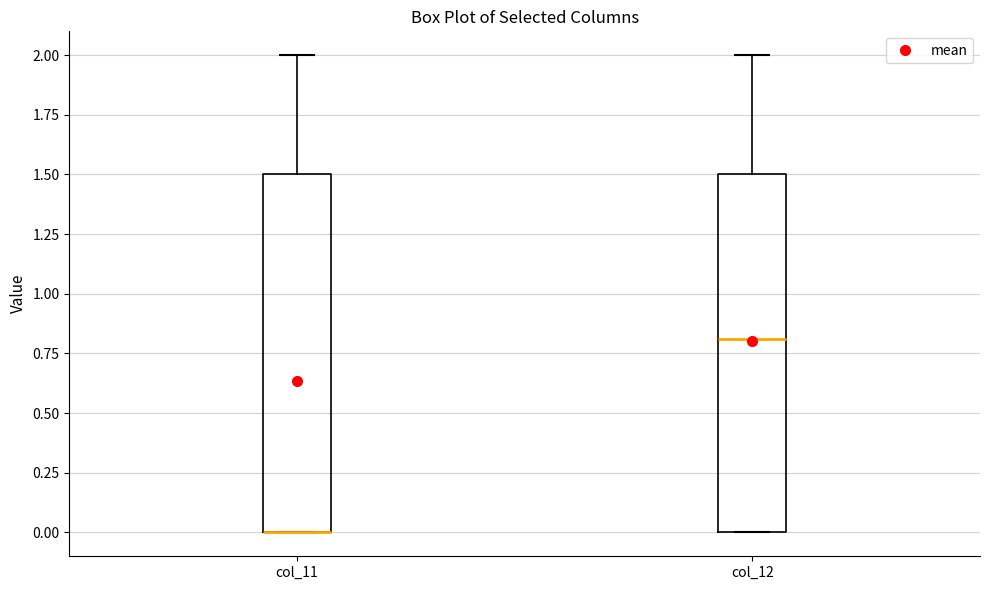

Reading left to right, read every box against the y-axis: the position of its median line, the range the box covers, and the ends of its whiskers. The values are not printed on the chart, so give them approximately, as read against the axis.

col_11: median 0.0 (drawn on the box's lower edge), box 0.0 to 1.5, whiskers 0.0 to 2.0
col_12: median 0.8, box 0.0 to 1.5, whiskers 0.0 to 2.0